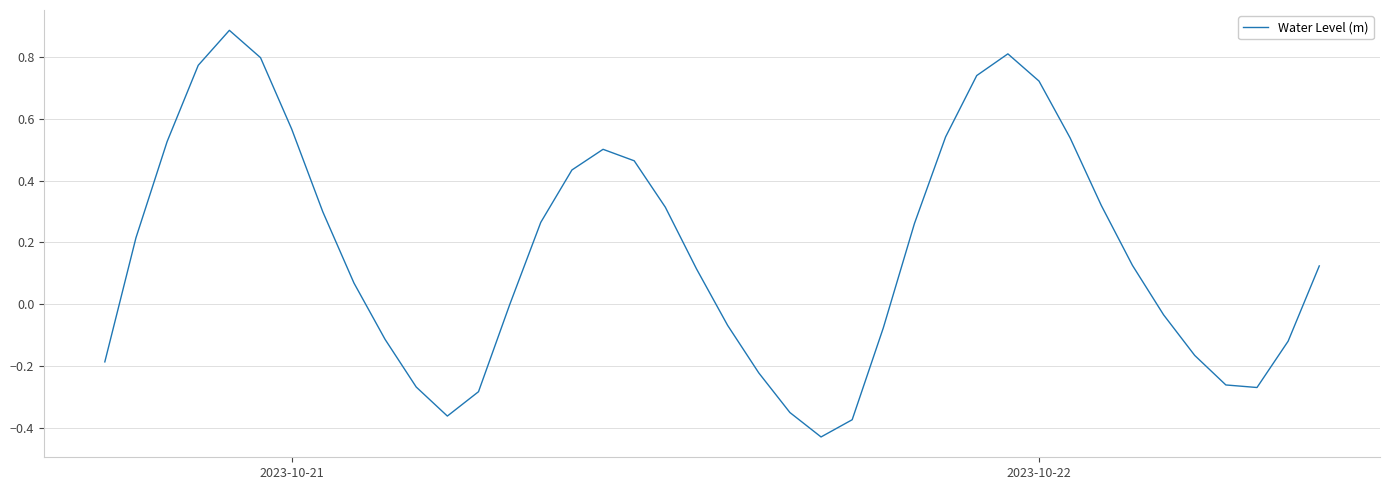

What is the maximum value shown in the chart?

0.9